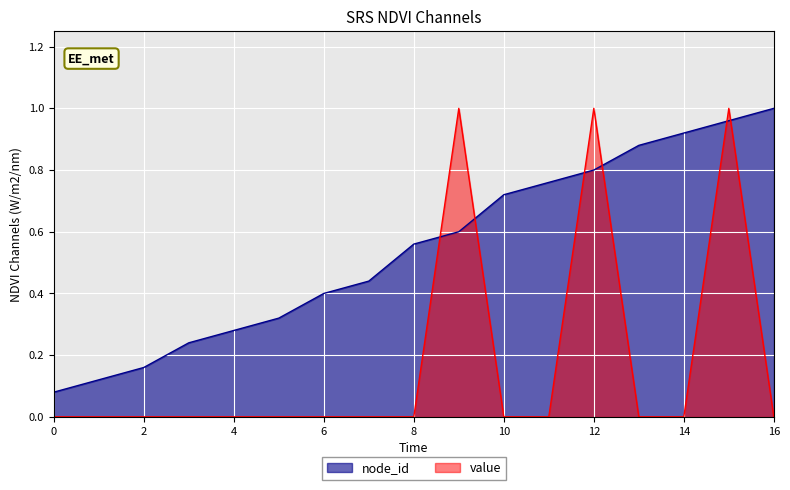

What is the difference between the maximum and minimum values in the value series?

1.0